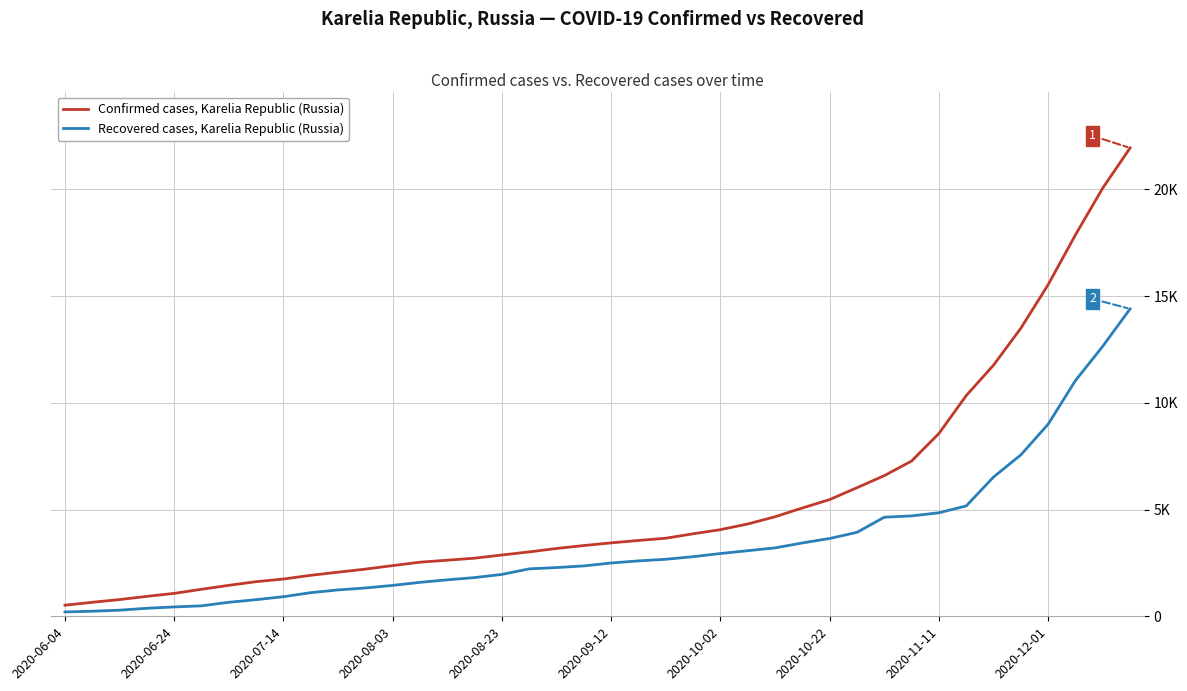

What are all the series names shown in the legend?

Confirmed cases, Karelia Republic (Russia), Recovered cases, Karelia Republic (Russia)